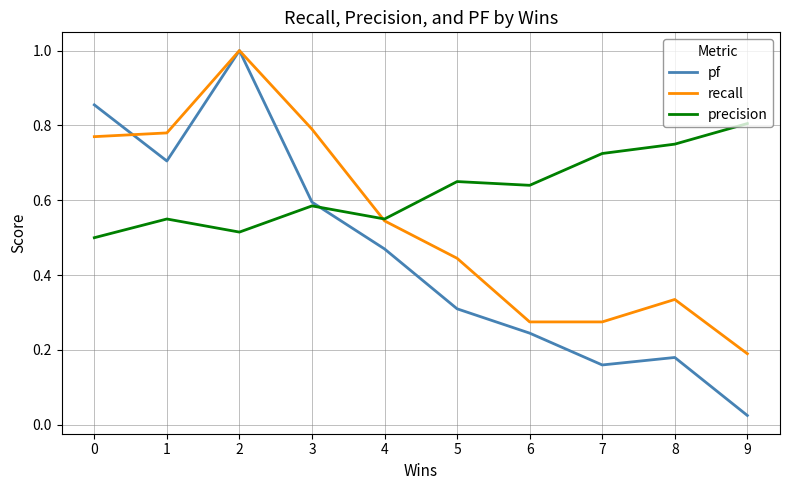

Rank the series by their average value, from highest to lowest.

precision, recall, pf